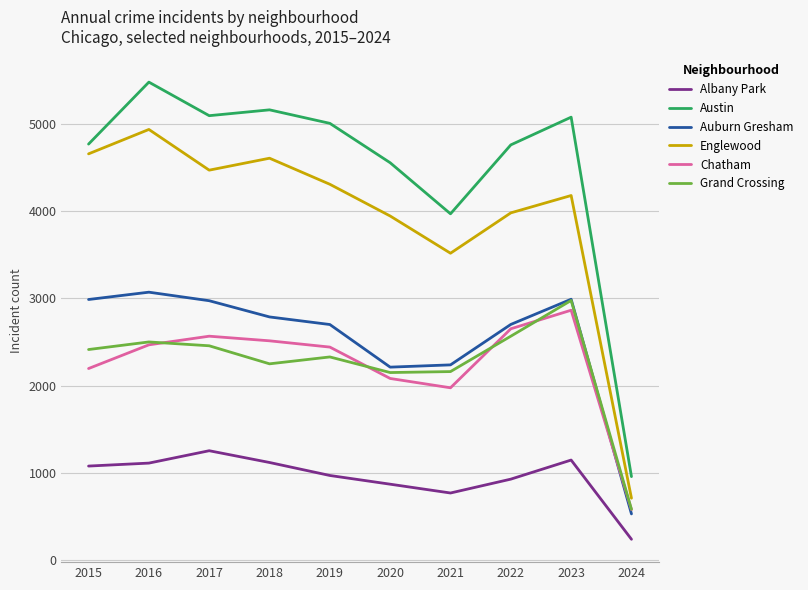

What is the maximum value shown in the chart?

5481